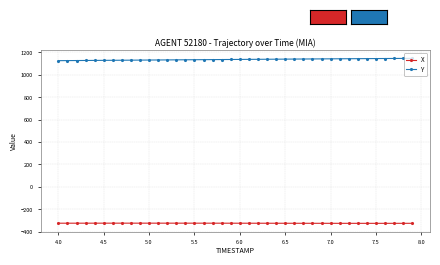

What is the average value of the Y series?

1136.4